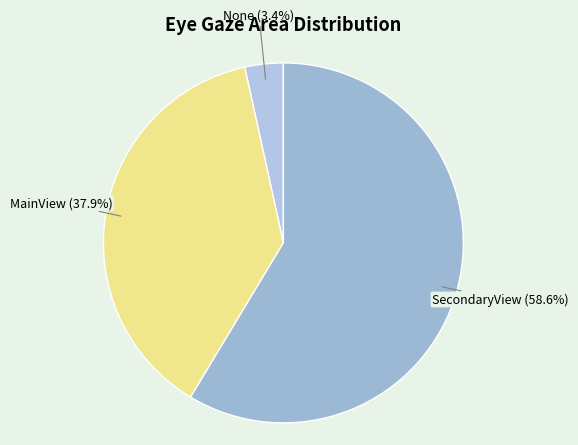

Count the number of slices in the pie.

3